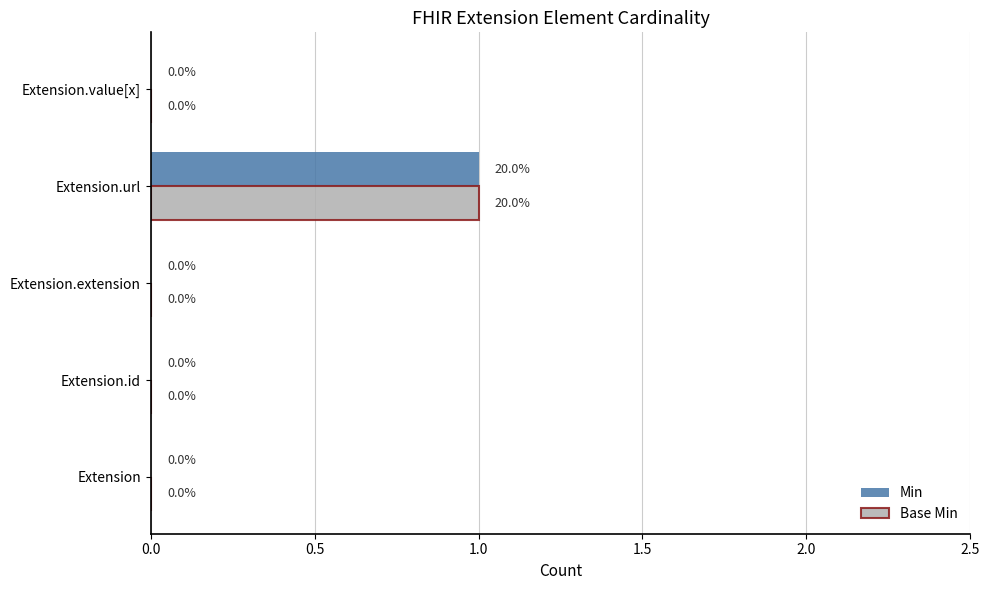

Is it true that Min equals 0 at Extension.id?

True